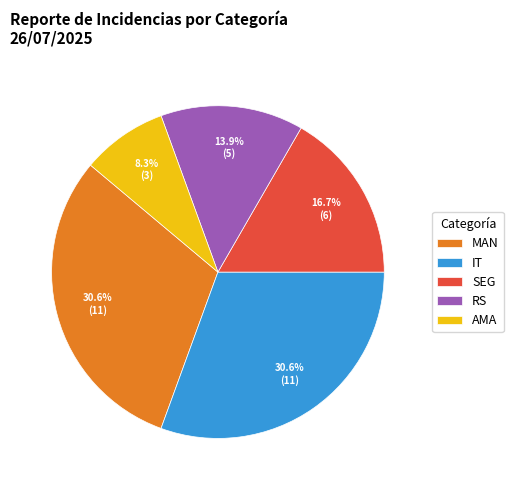

Count the number of slices in the pie.

5